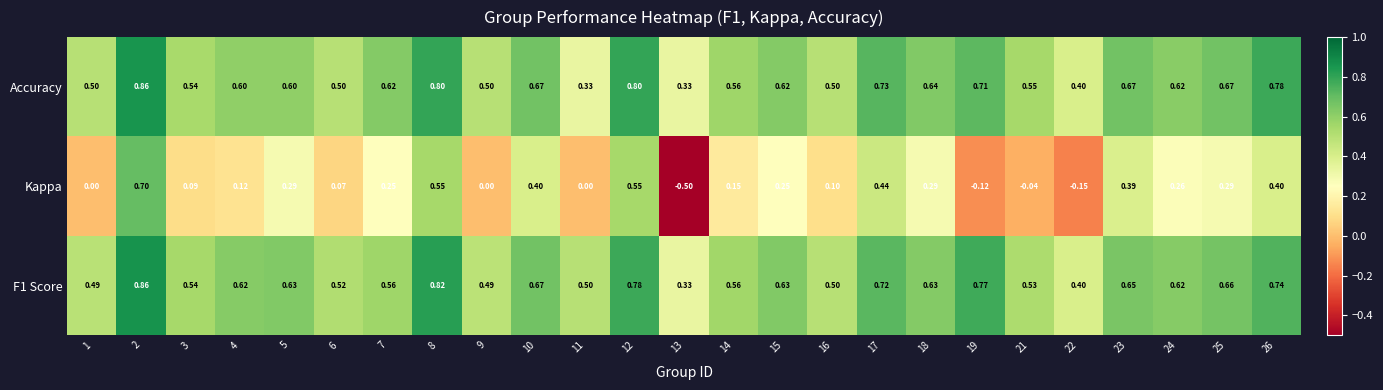

Which series changed the most between 2 and 17?

Kappa